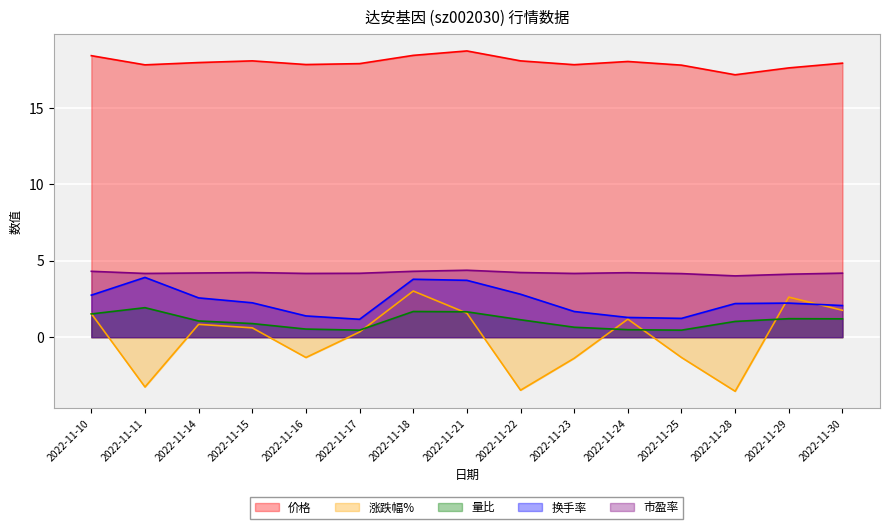

Is the value of 量比 at 2022-11-16 greater than the value of 价格 at 2022-11-16?

No